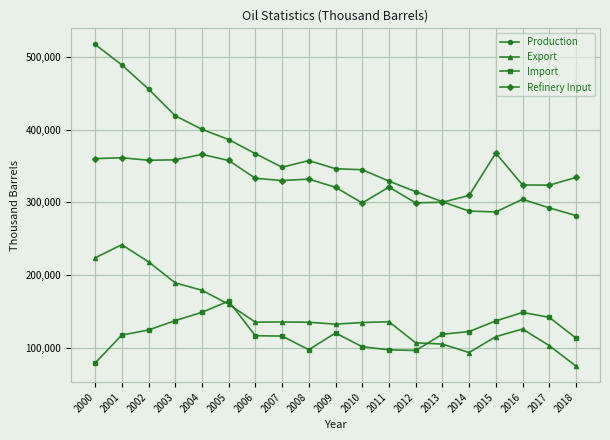

What is the total value across all series at 2010?

879570